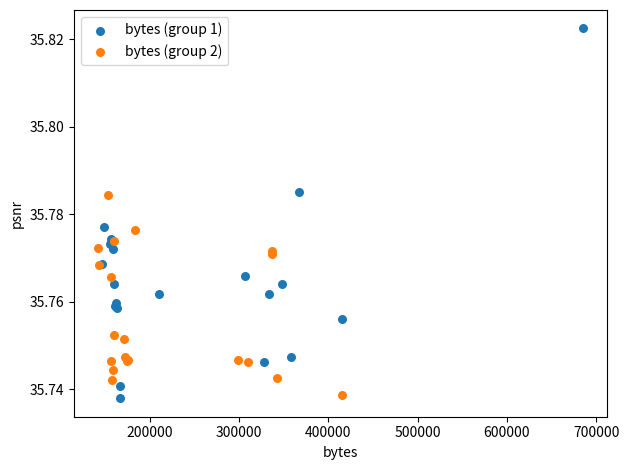

Which series has the largest Y range (max minus min)?

bytes (group 1)